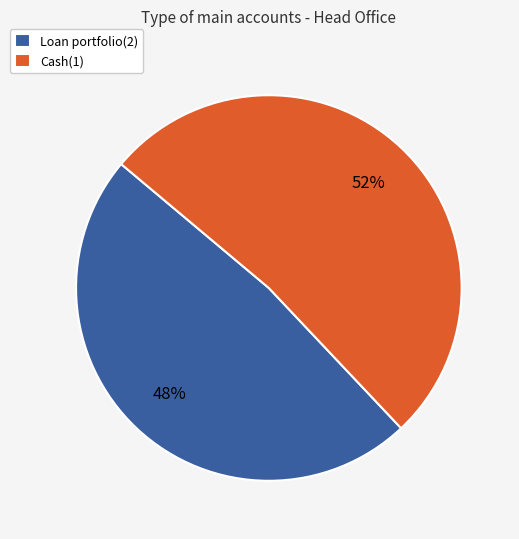

Rank the categories by value from highest to lowest.

Cash(1), Loan portfolio(2)